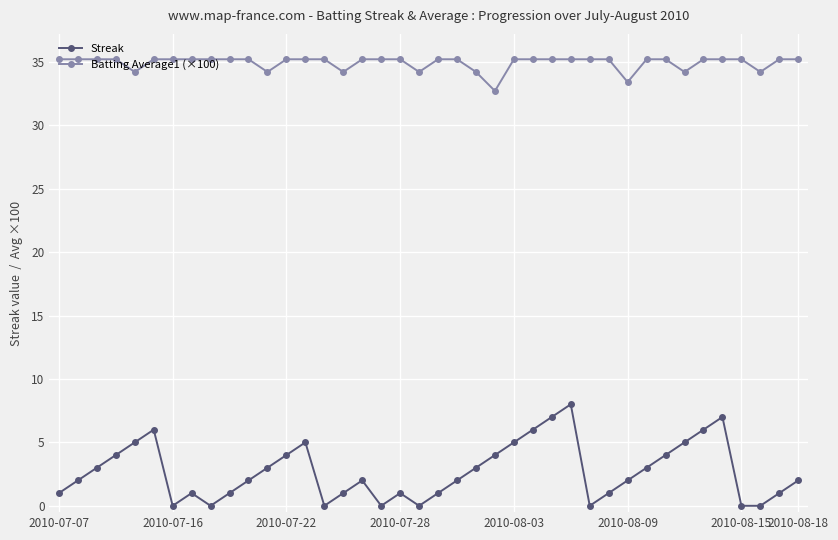

True or false: Batting Average1 (×100) and Streak intersect in this chart.

False